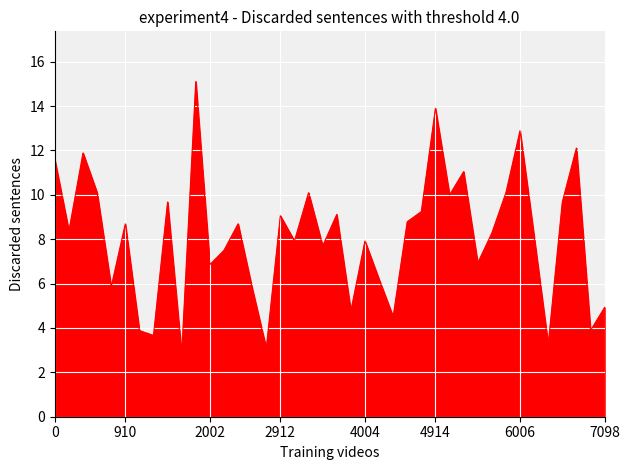

What is the difference between the maximum and minimum values?

12.3